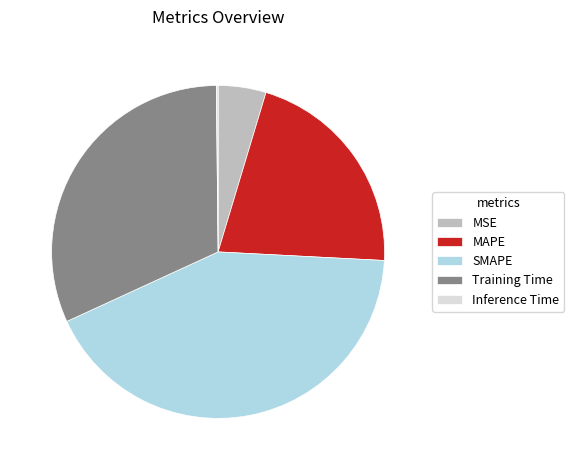

The Training Time slice represents 32% of the pie. True or false?

True